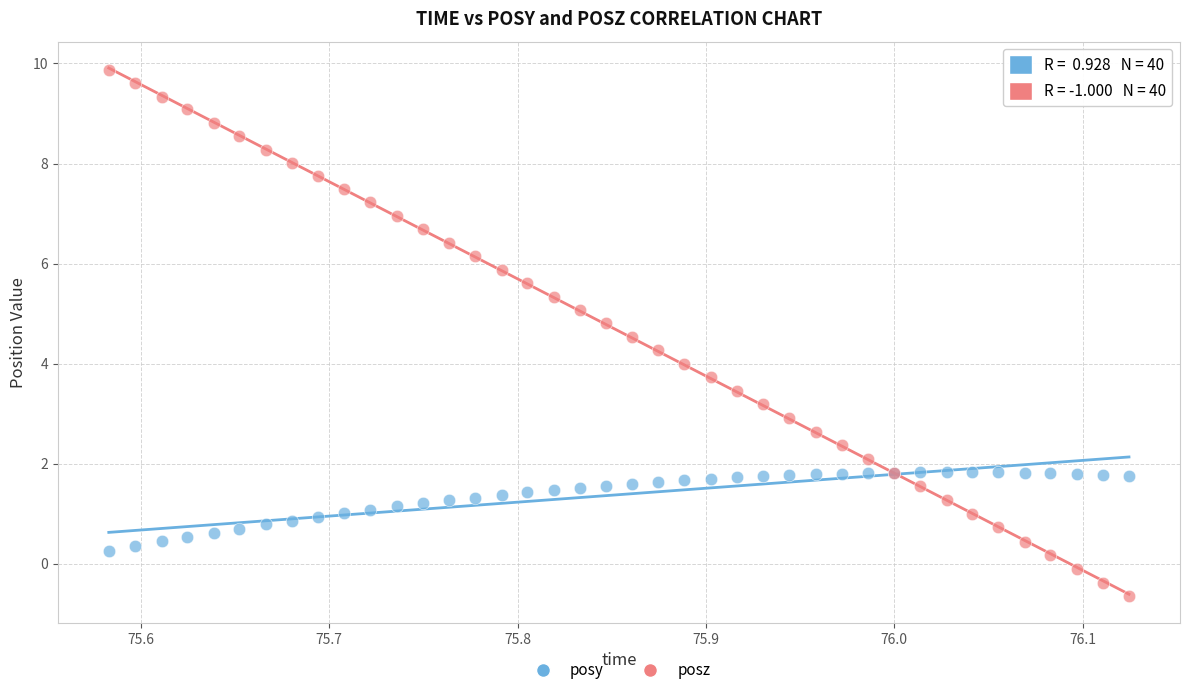

Which series contains the lowest Y value?

posz